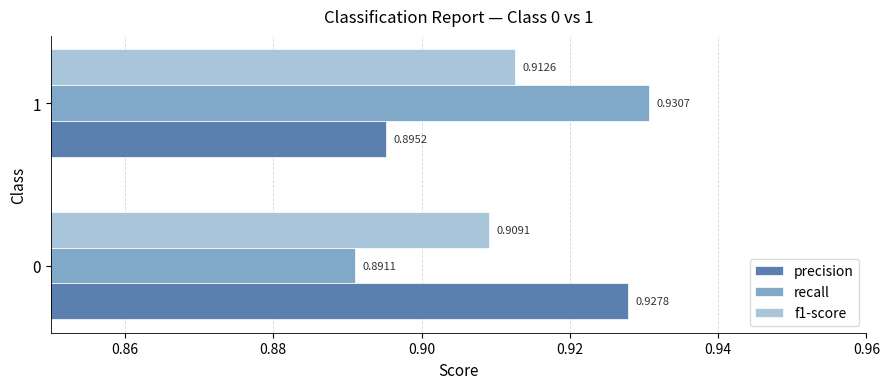

Which category has the highest value in the recall series?

1